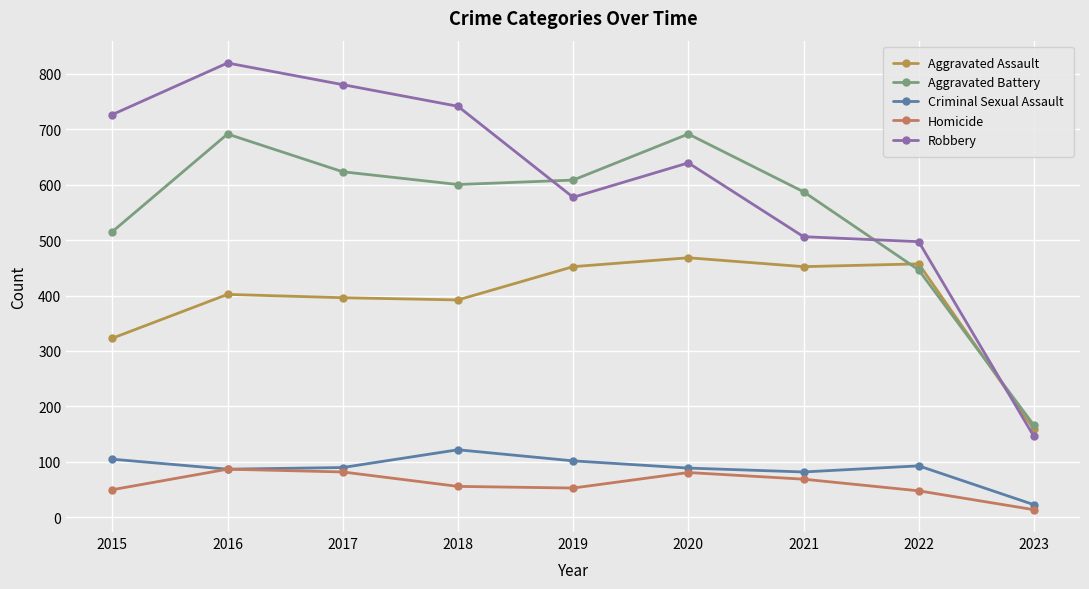

Where is Homicide nearest to the value 50?

2015